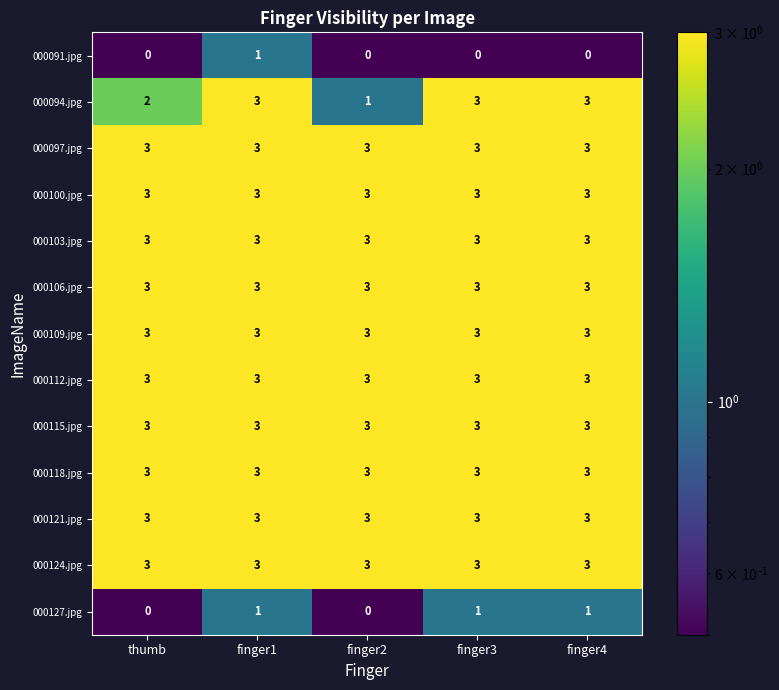

Is it true that 000103.jpg equals 3 at finger1?

True